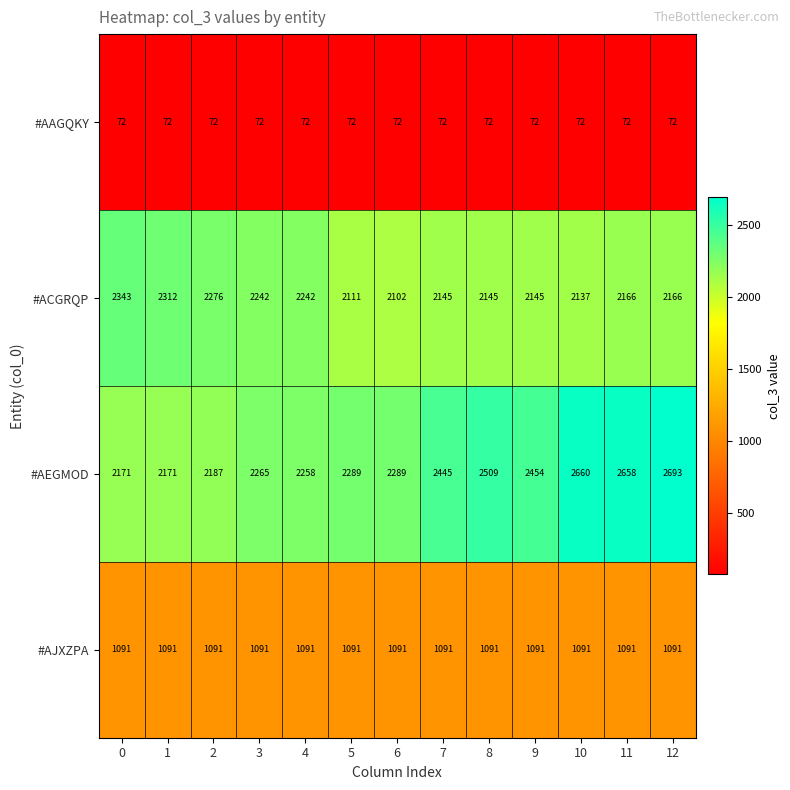

Which series changed the most between 5 and 9?

#AEGMOD